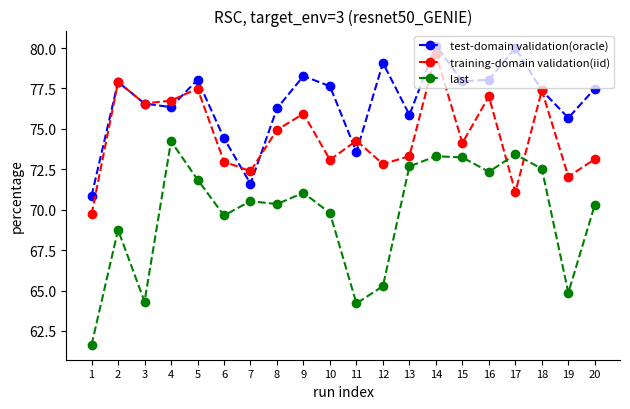

What is the maximum value shown in the chart?

80.2